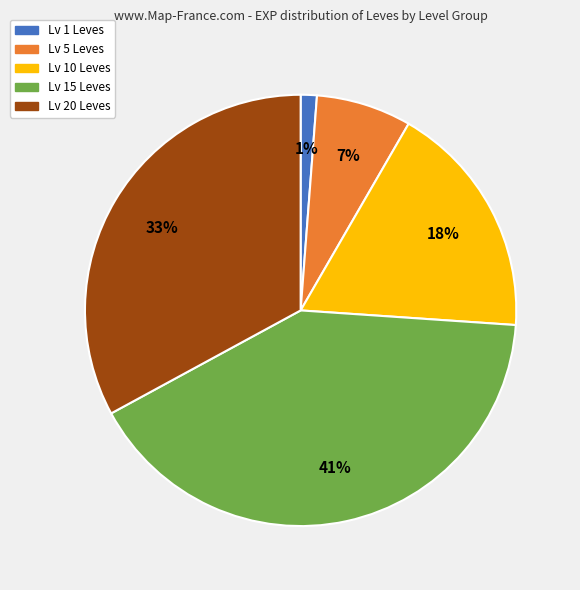

To the nearest percent, what is the difference between the largest and smallest slice percentages?

40%